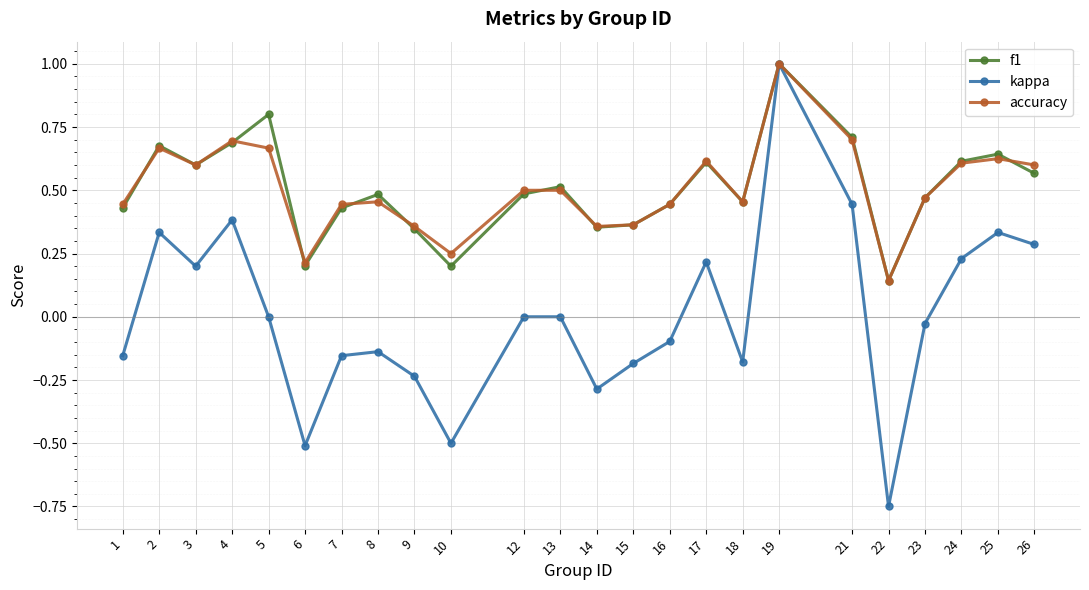

Is it true that accuracy equals 0.6 at 3?

True